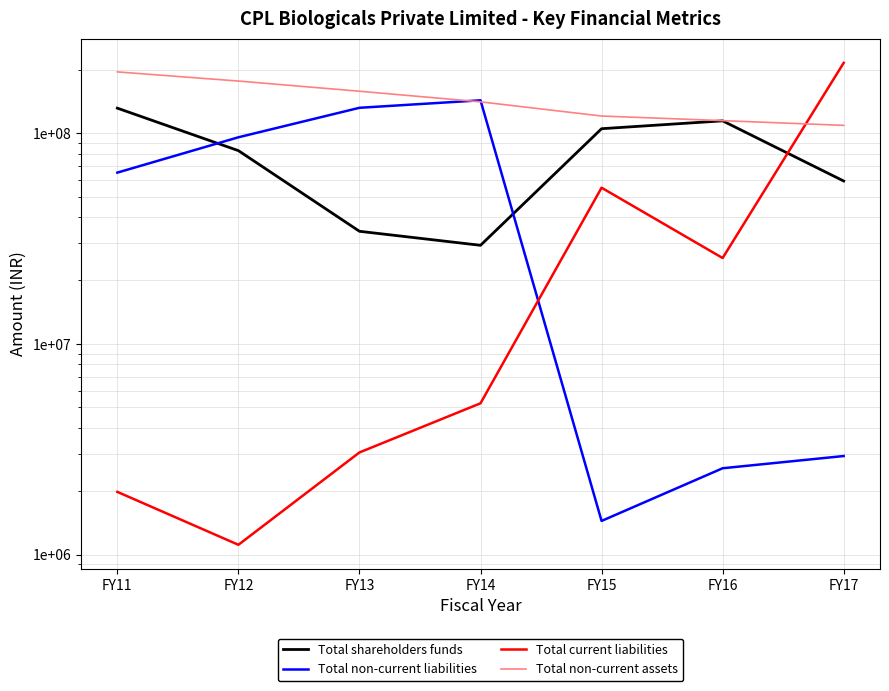

At how many categories does at least one series exceed 113812572?

7